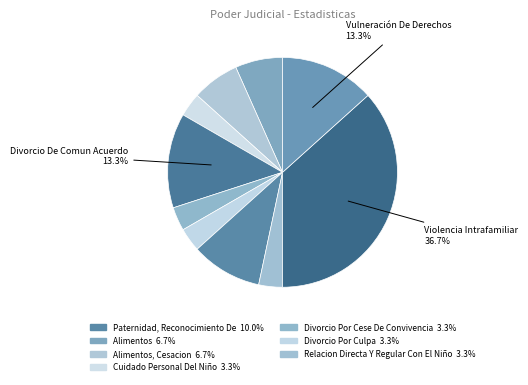

What is the largest slice in the pie chart?

Violencia Intrafamiliar